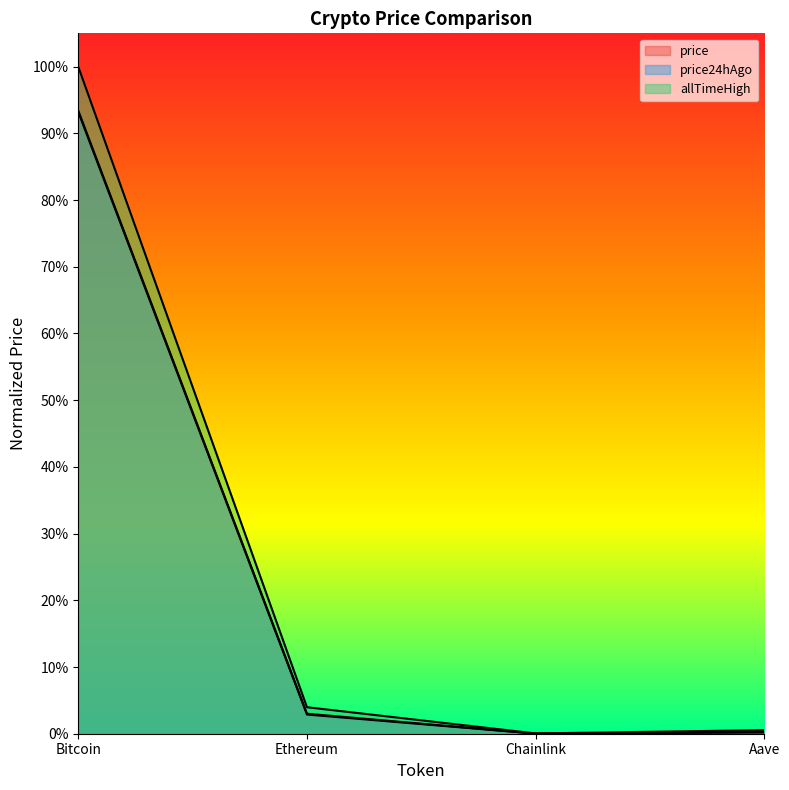

What is the difference between the maximum and minimum values in the allTimeHigh series?

1.0